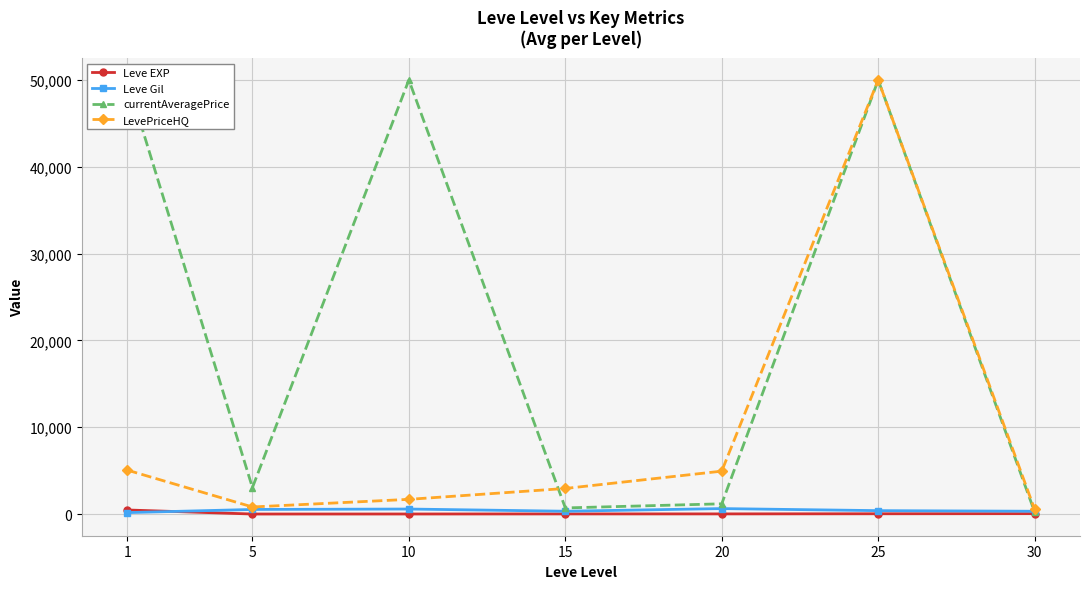

Reading left to right, transcribe all the data shown in this chart.

Leve EXP: 468.5	2.3	5.3	14.2	16.3	31.8	45.5
Leve Gil: 163.5	528.3	576.7	323.3	628.3	391.7	322.5
currentAveragePrice: 50000.0	3048.2	50000.0	704.5	1179.2	50000.0	239.5
LevePriceHQ: 5060.2	814.0	1693.0	2945.8	4940.8	50000.0	537.0